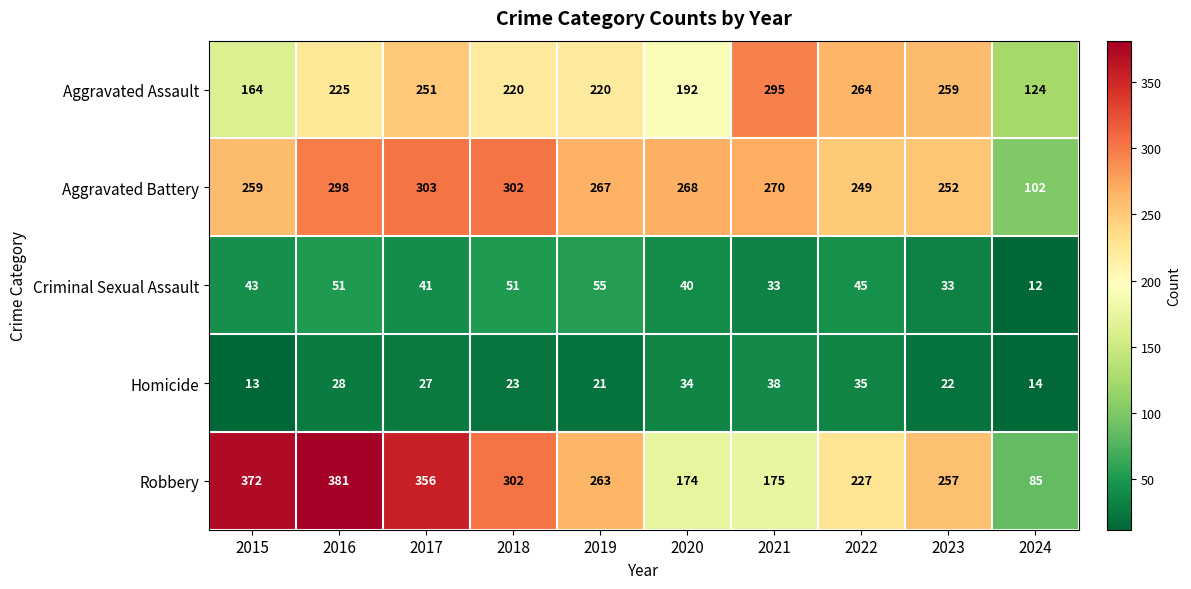

Rank the series by their maximum value, from lowest to highest.

Homicide, Criminal Sexual Assault, Aggravated Assault, Aggravated Battery, Robbery